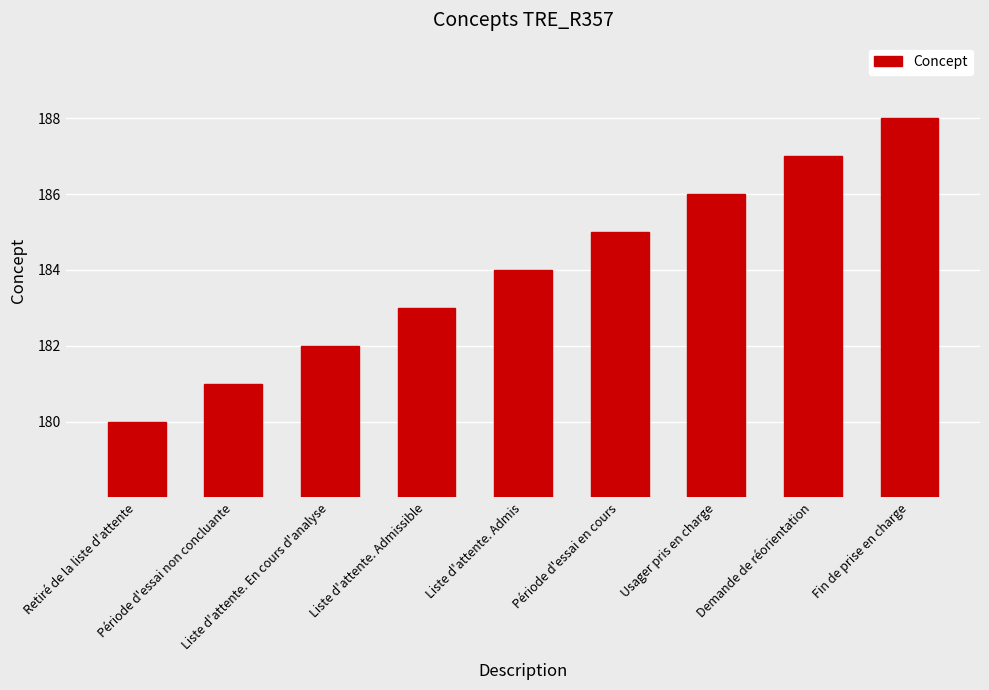

What is the change in value from Période d'essai en cours to Usager pris en charge?

+1